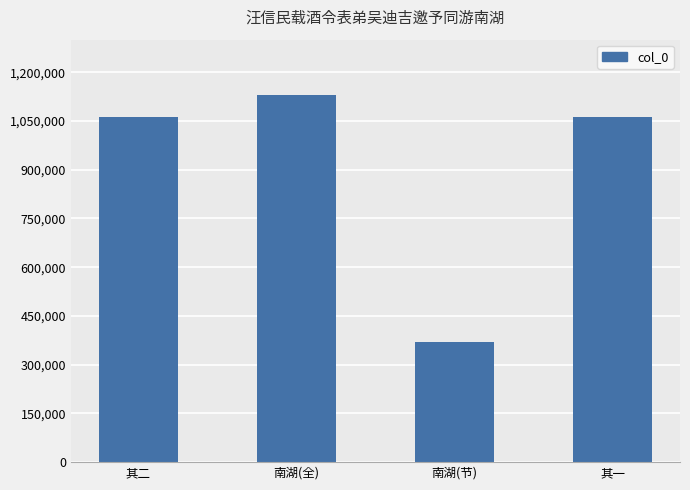

True or false: the data shows 788872 at 南湖(全).

False